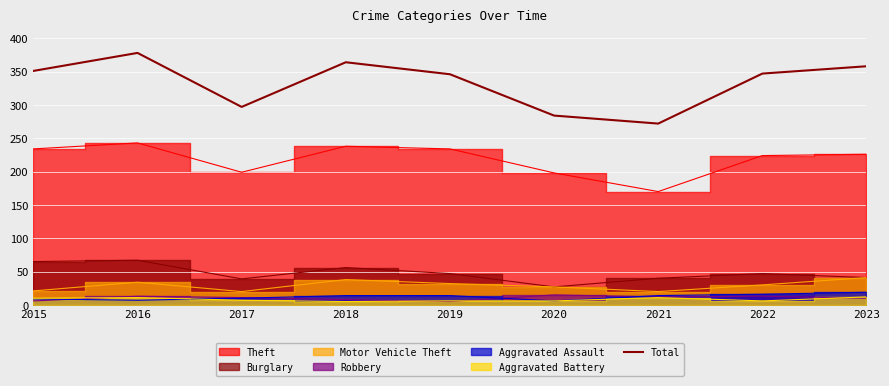

Reading right to left, extract all data points from this chart.

2023=358	2022=347	2021=272	2020=284	2019=346	2018=364	2017=297	2016=378	2015=351